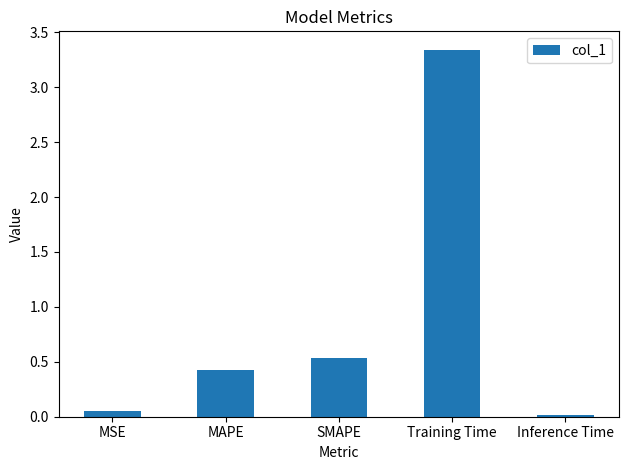

The chart shows a value of 0.8 at SMAPE. True or false?

False